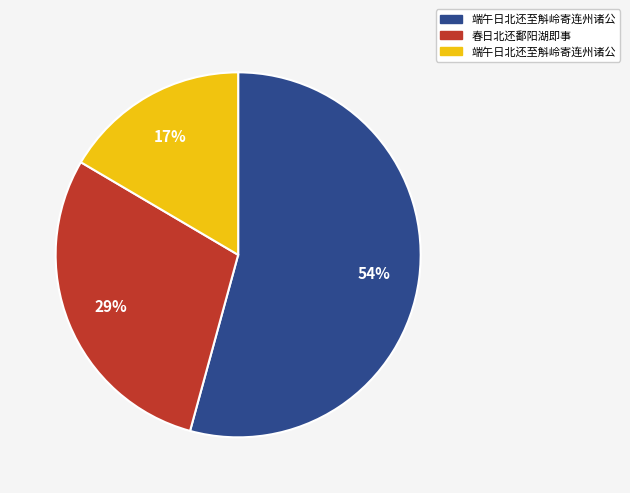

Is there a majority slice in this chart?

Yes